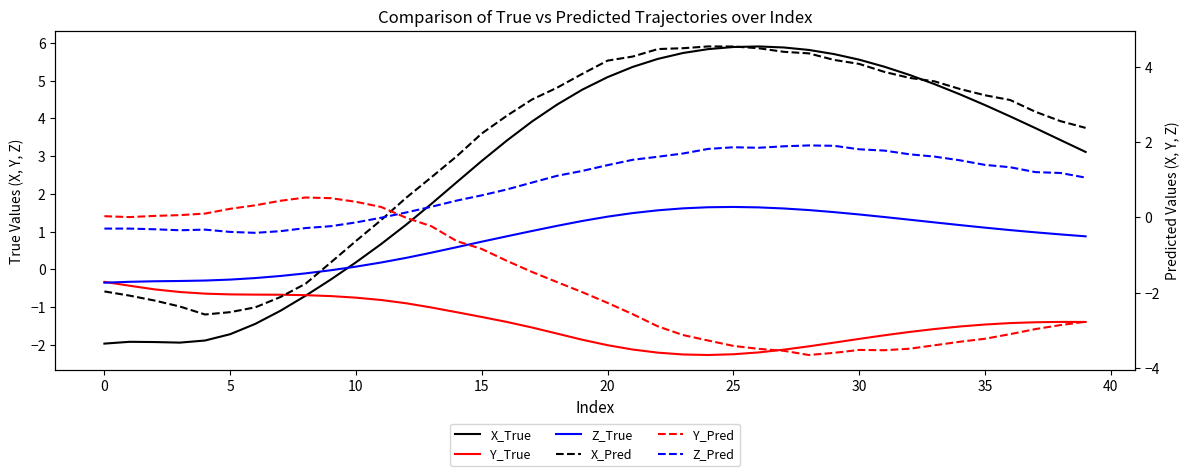

How many categories are shown in the chart?

40